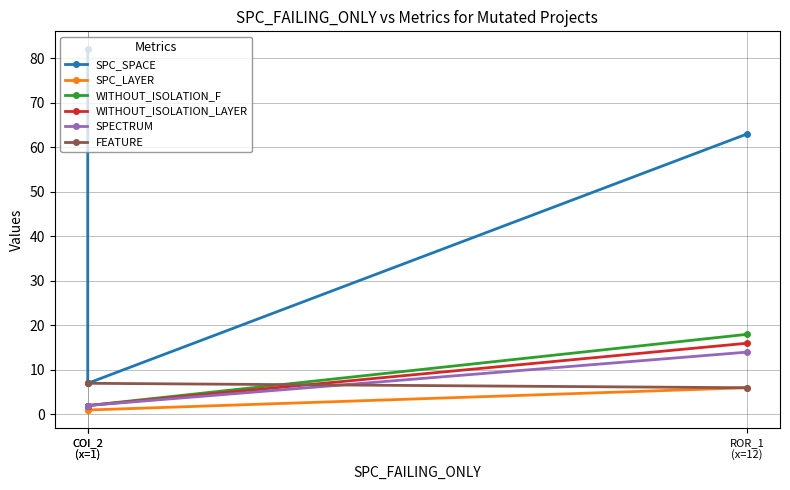

The SPECTRUM series shows 2 at COI_2
(x=1). True or false?

True